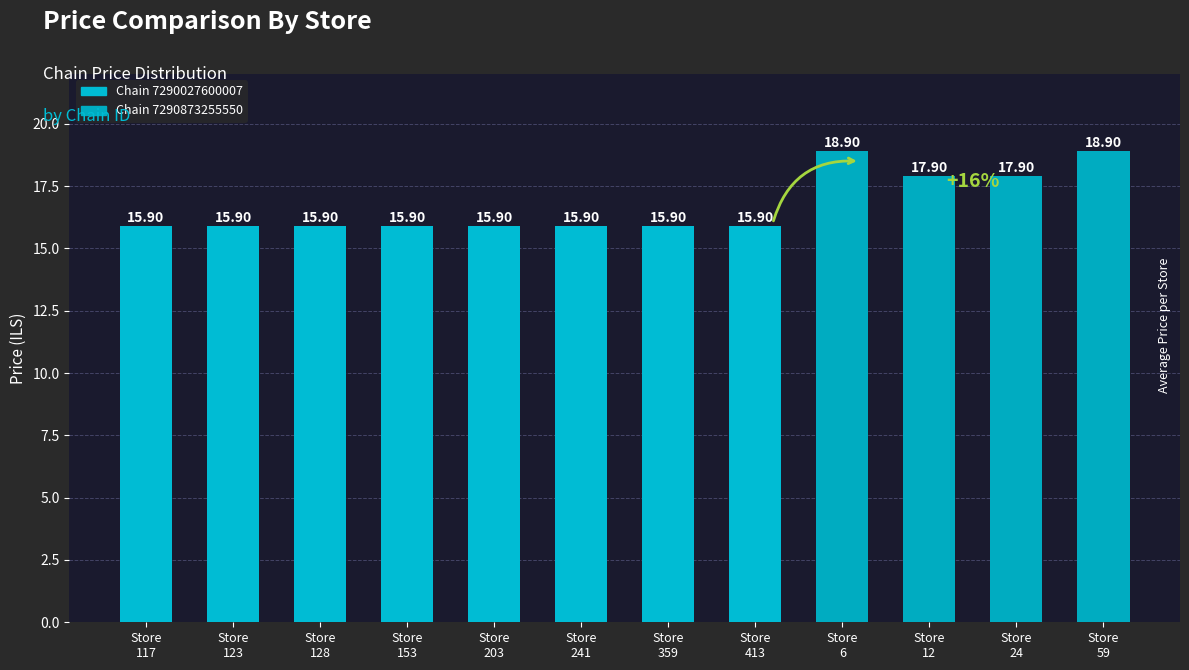

Read the value at Store
153.

15.9